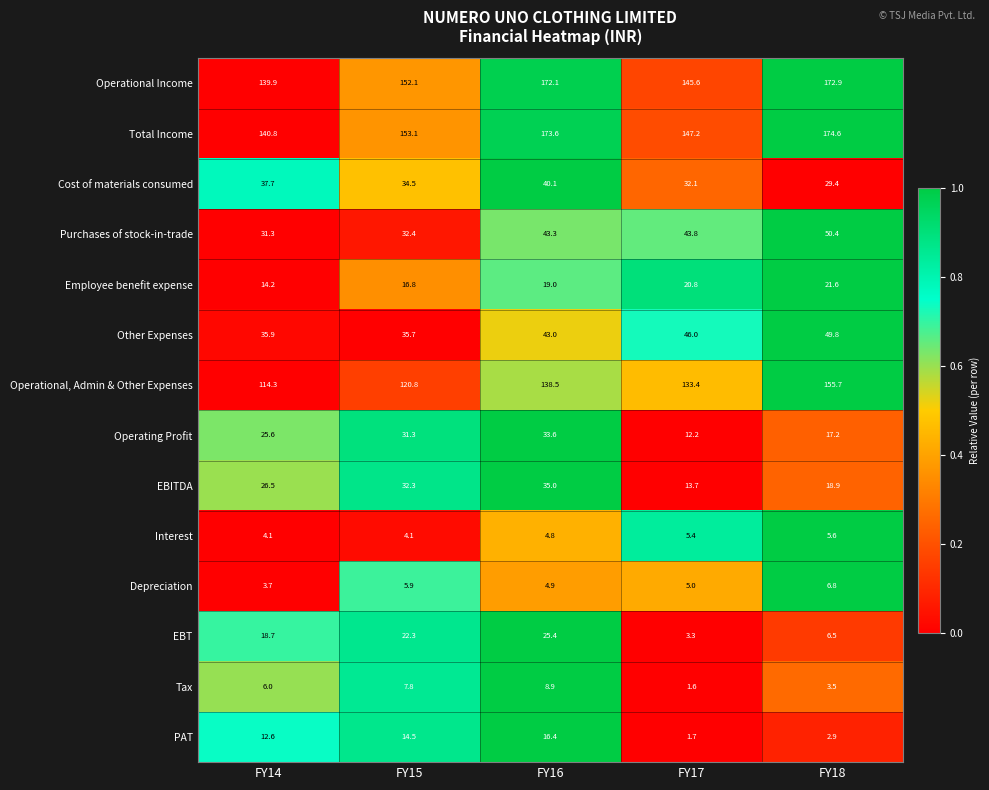

The value of Total Income at FY15 is 48.6. True or false?

False